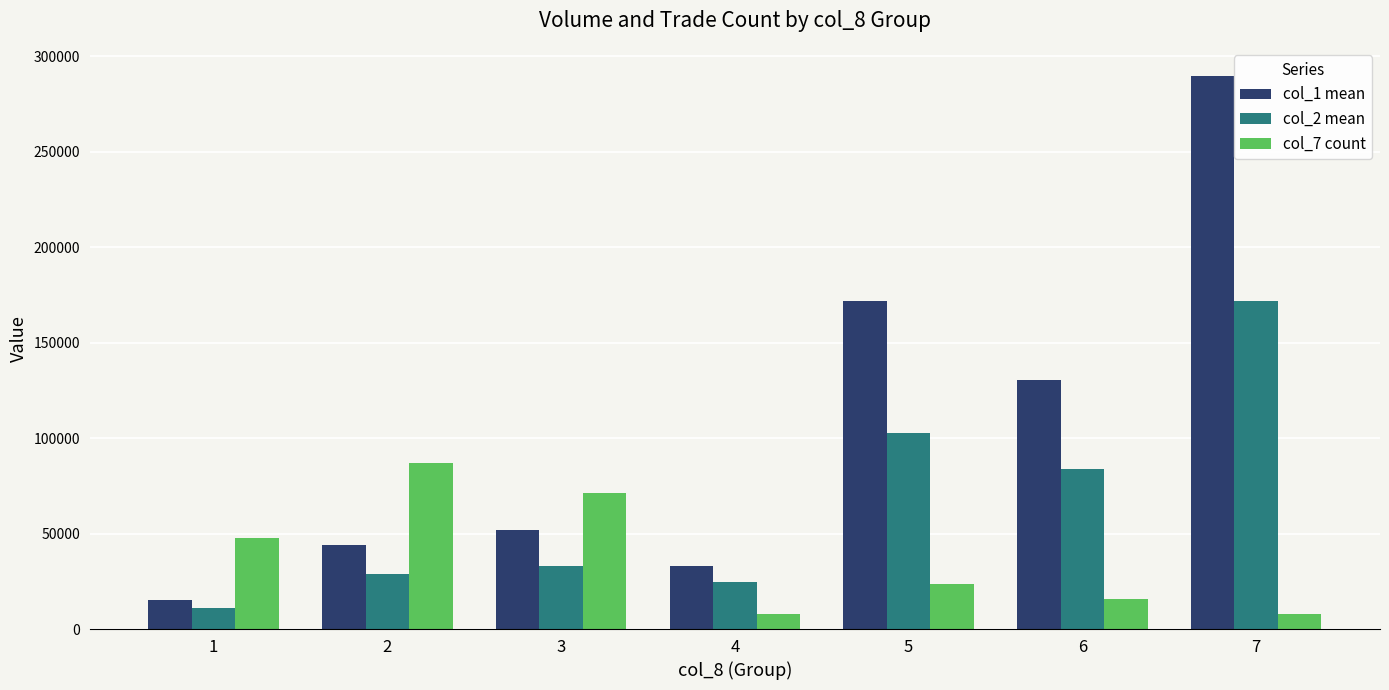

Which category has the highest value across all series?

7